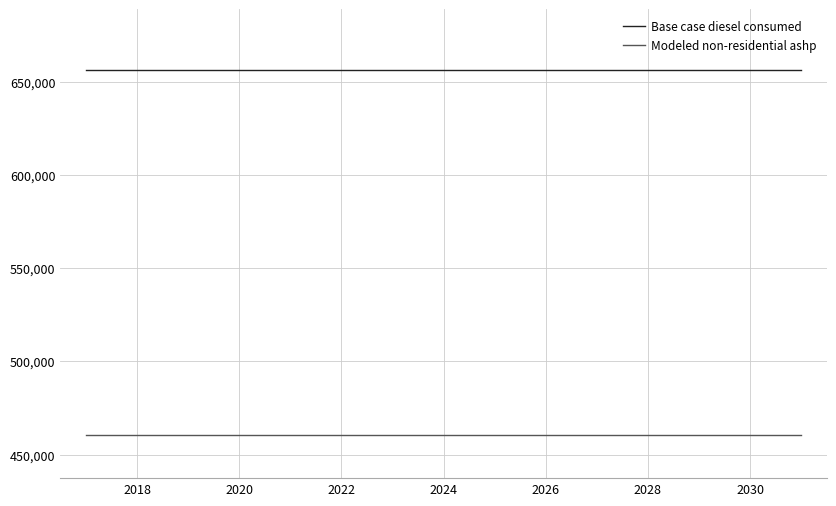

Which series has the largest total across all categories?

Base case diesel consumed